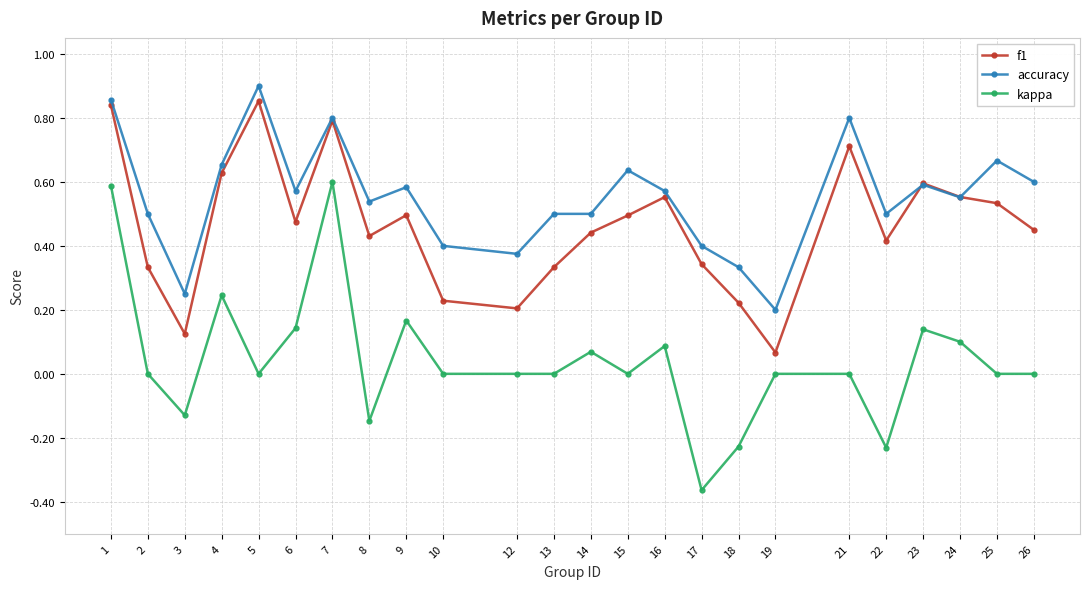

Which category has the lowest value in the kappa series?

17